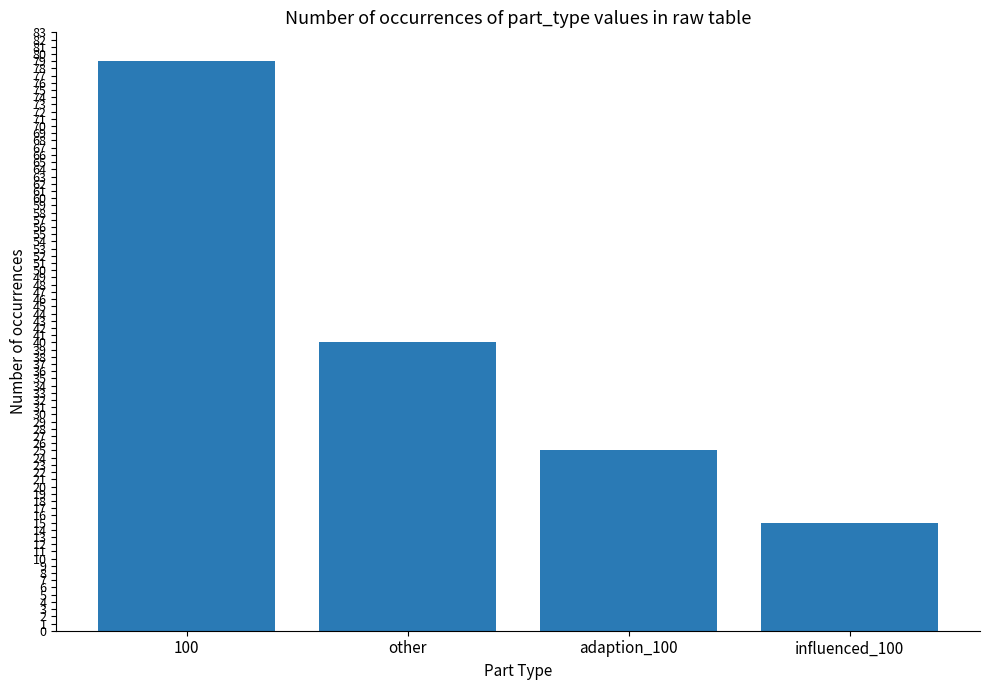

The value at other is 58. True or false?

False